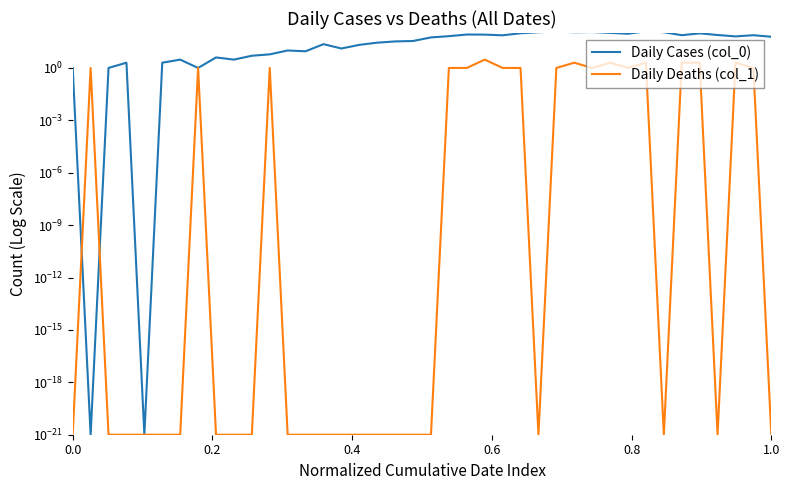

What is the average value of the Daily Deaths (col_1) series?

0.7